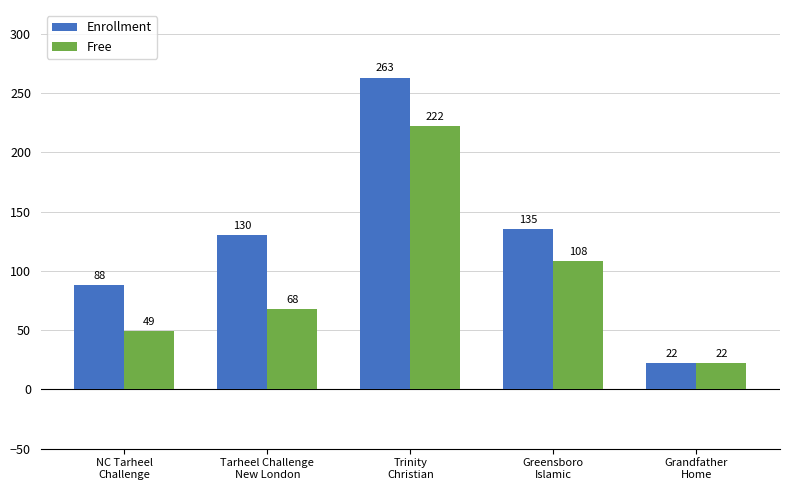

What is the sum of all Free values?

469